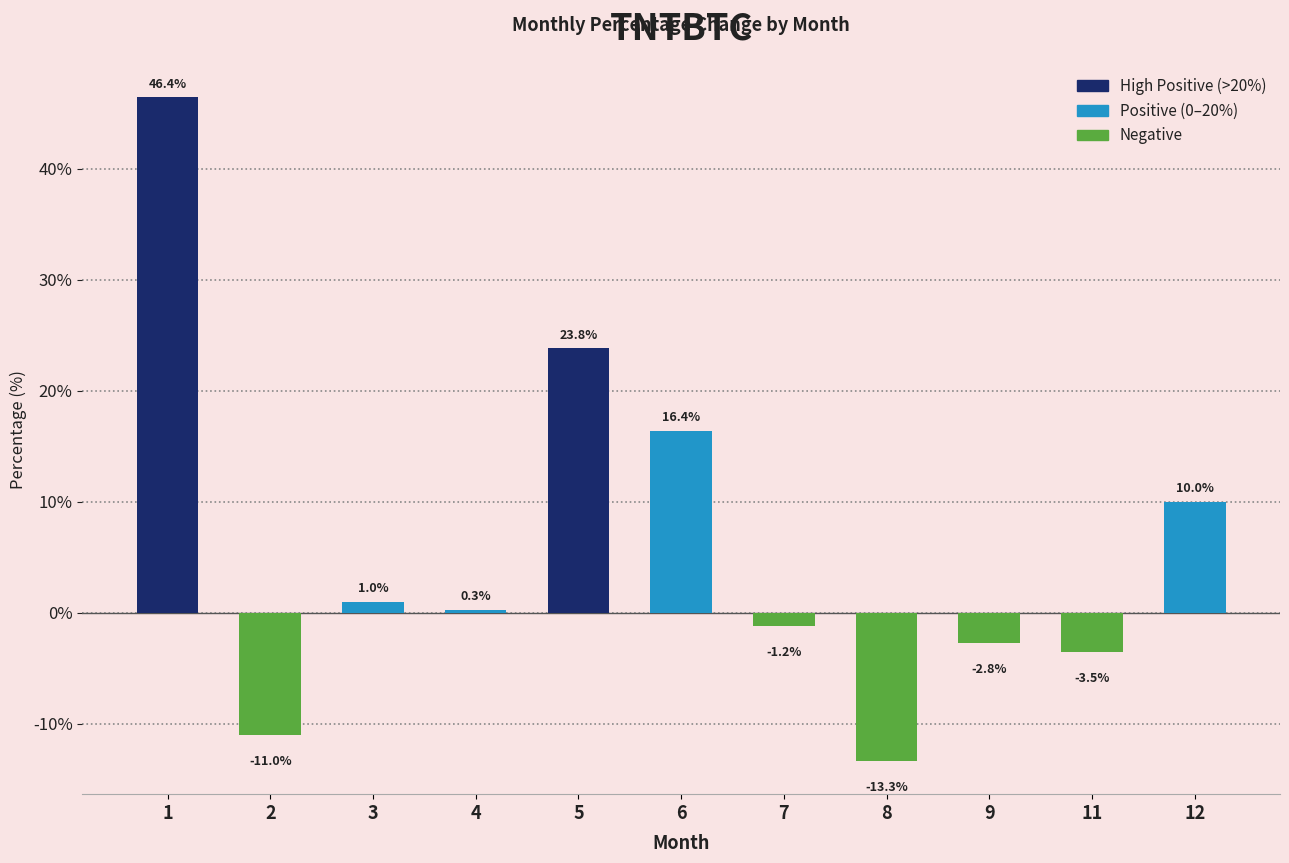

What is the change in value from 1 to 3?

-45.4